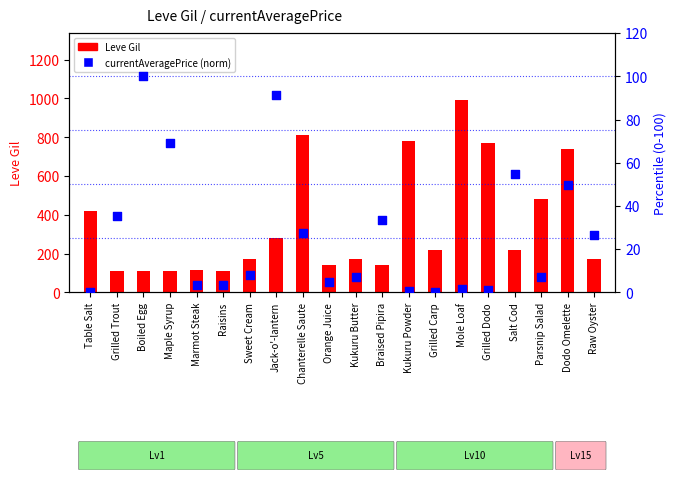

Which series reaches the minimum Y coordinate?

currentAveragePrice (norm)